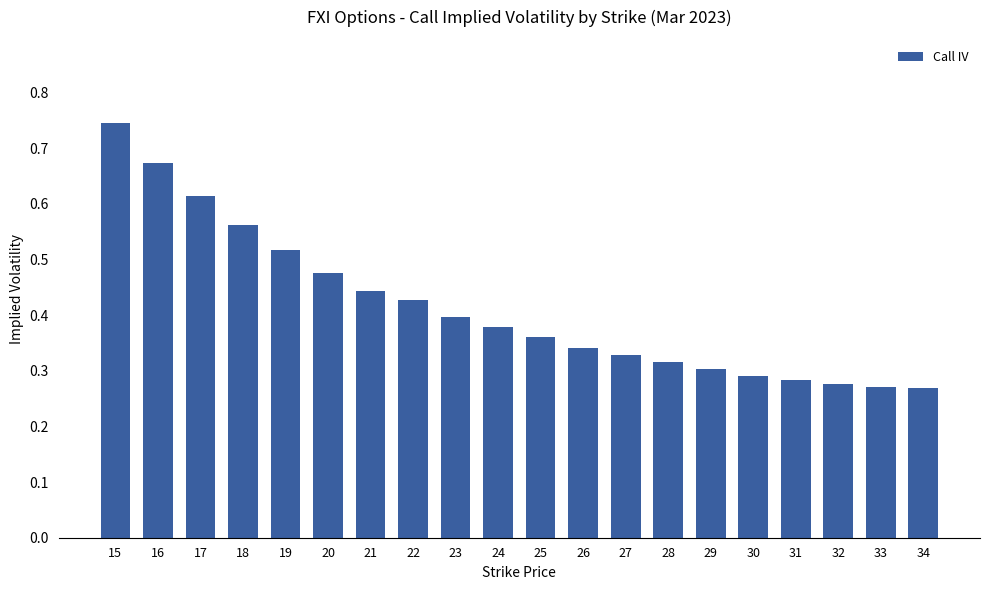

Count the values in the range 0 to 1.

20